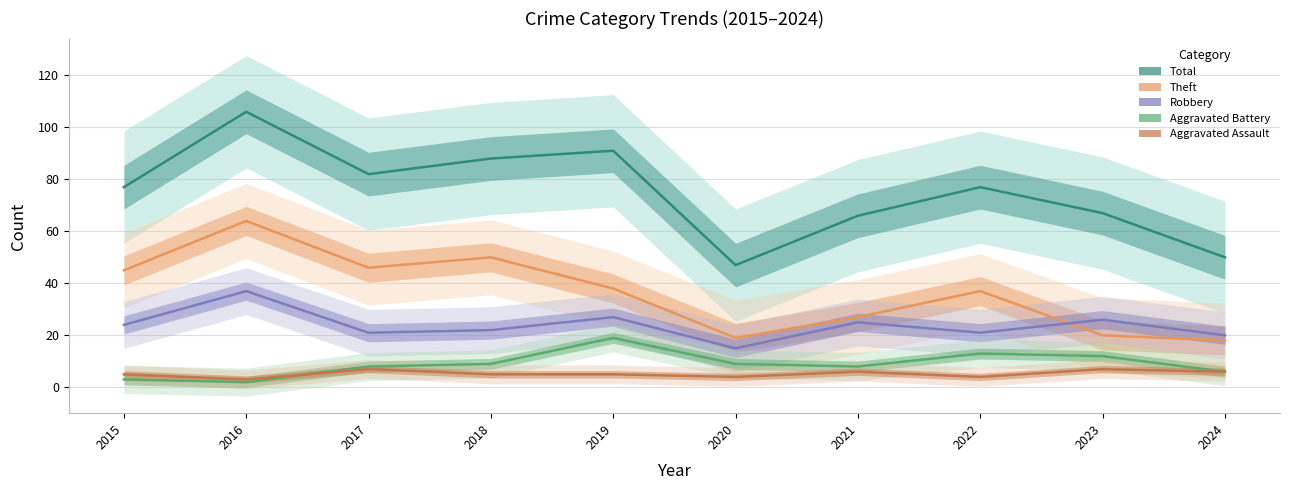

True or false: Theft has a value of 35 at 2023.

False